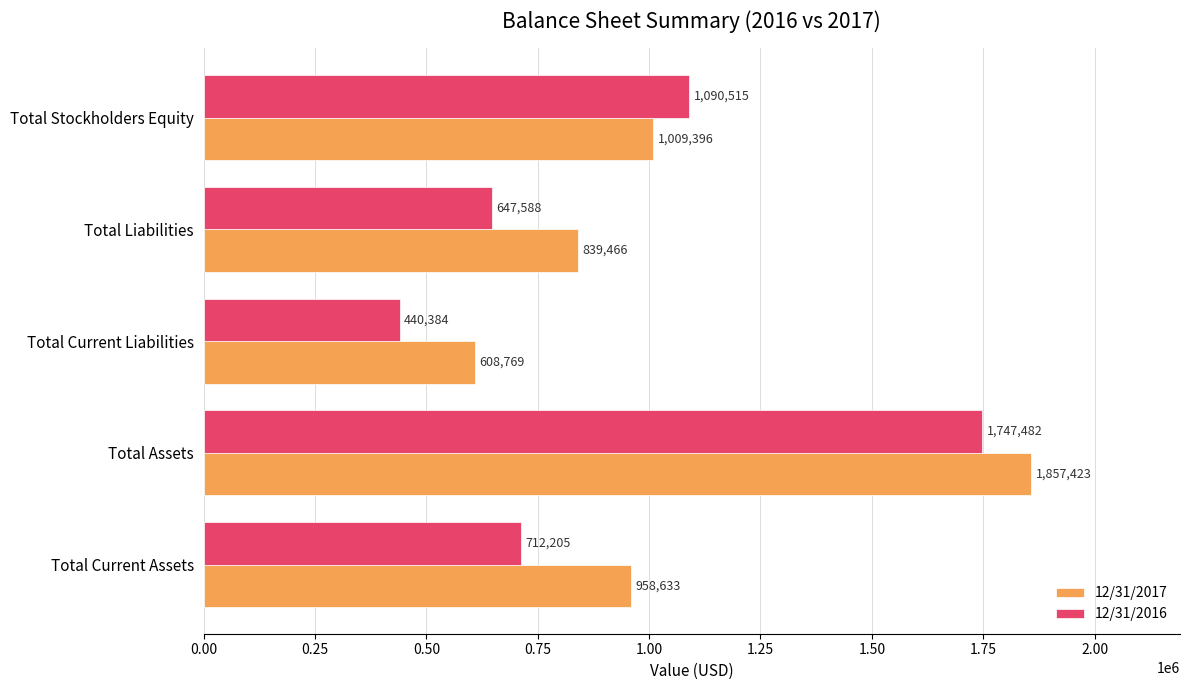

What is the average value of the 12/31/2016 series?

927635